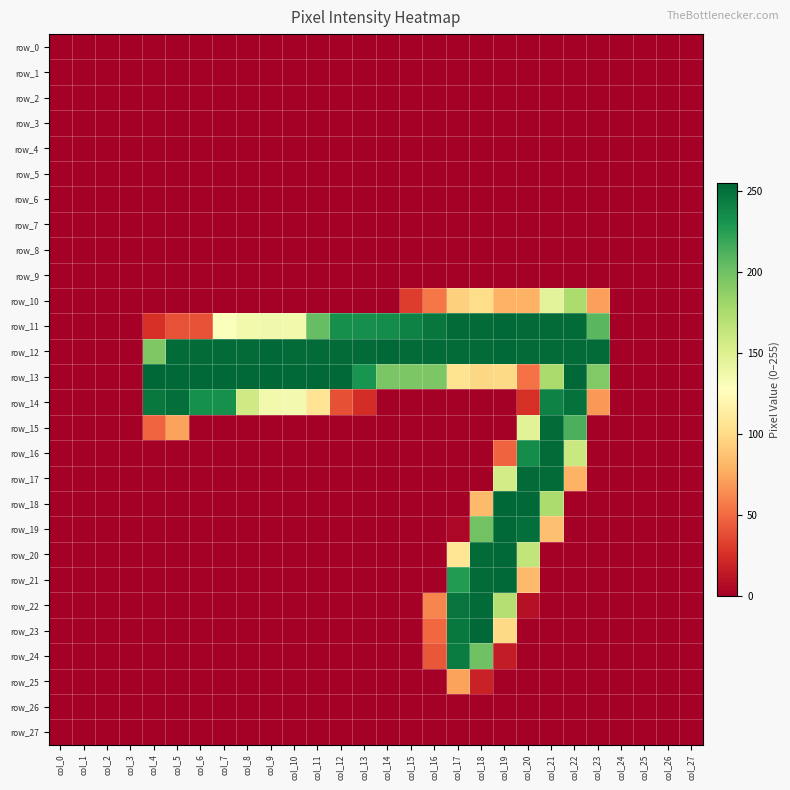

Which category has the lowest value in the row_8 series?

col_0